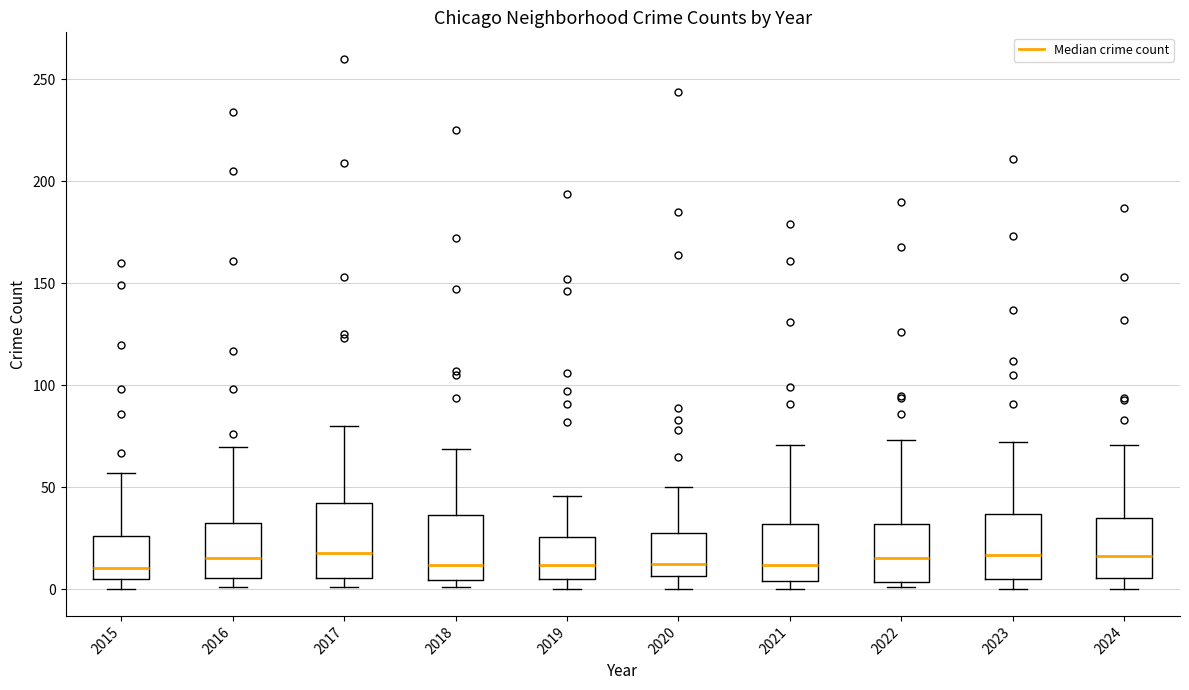

Which box is the tallest, from its lower edge to its upper edge?

2017